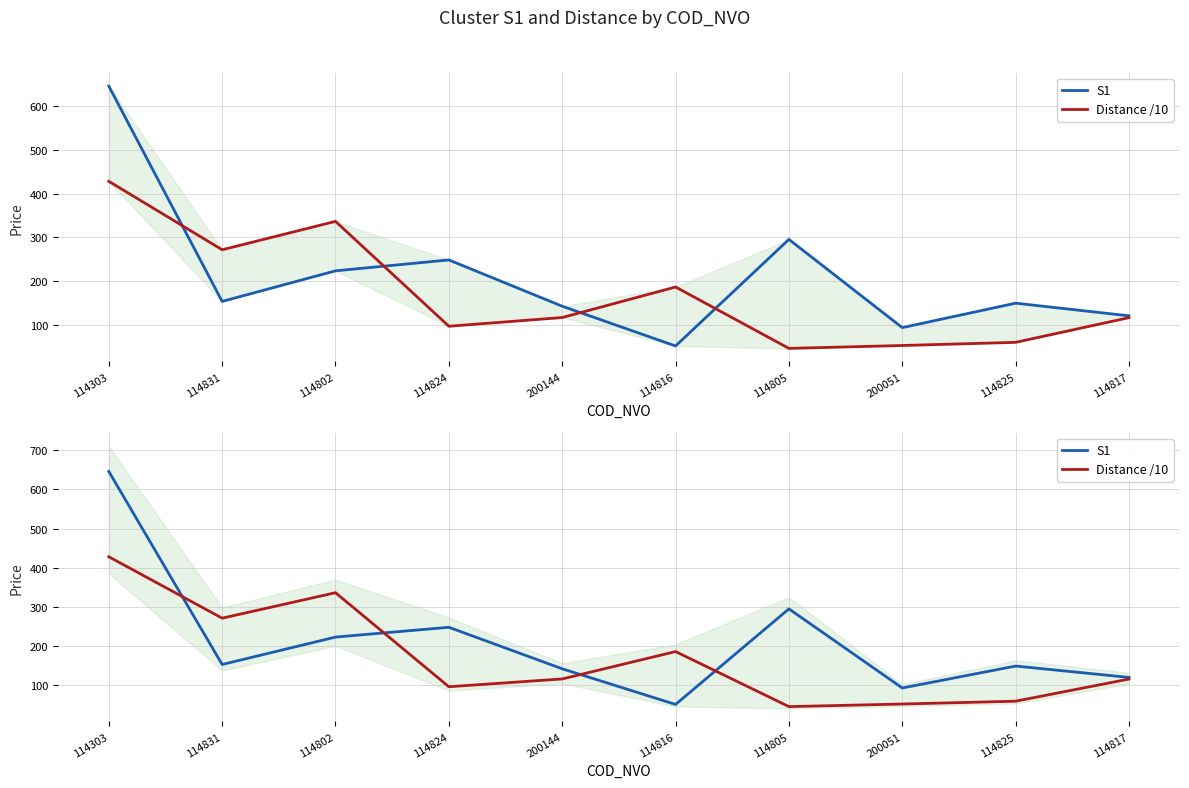

What is the label of the 2nd point from the right?

114825